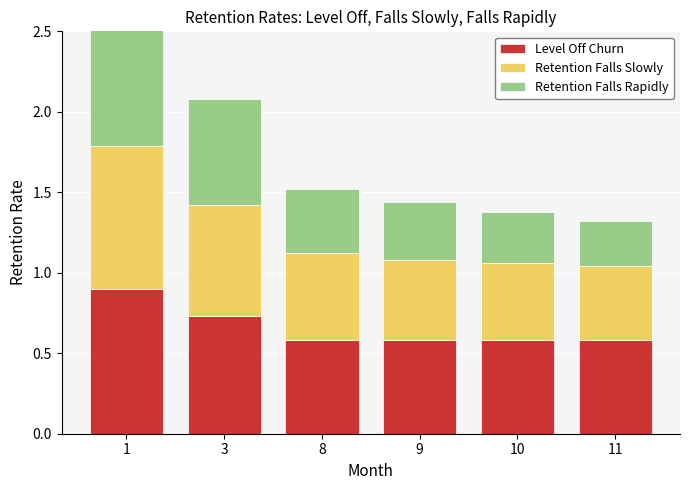

The value of Retention Falls Rapidly at 11 is 0.1. True or false?

False